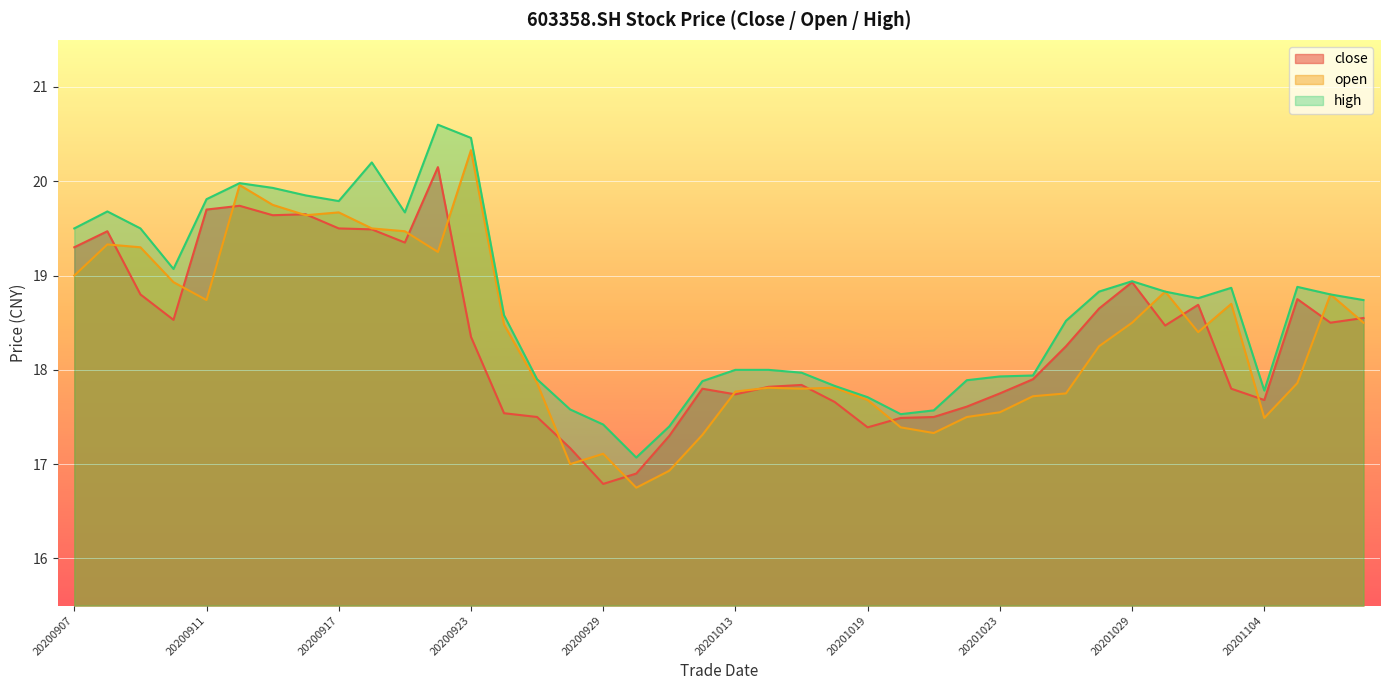

Reading left to right, extract all data points from this chart.

close: 20200907=19.3	20200908=19.5	20200909=18.8	20200910=18.5	20200911=19.7	20200914=19.7	20200915=19.6	20200916=19.6	20200917=19.5	20200918=19.5	20200921=19.4	20200922=20.1	20200923=18.4	20200924=17.5	20200925=17.5	20200928=17.2	20200929=16.8	20200930=16.9	20201009=17.3	20201012=17.8	20201013=17.7	20201014=17.8	20201015=17.8	20201016=17.7	20201019=17.4	20201020=17.5	20201021=17.5	20201022=17.6	20201023=17.8	20201026=17.9	20201027=18.2	20201028=18.6	20201029=18.9	20201030=18.5	20201102=18.7	20201103=17.8	20201104=17.7	20201105=18.8	20201106=18.5	20201109=18.6
open: 20200907=19.0	20200908=19.3	20200909=19.3	20200910=18.9	20200911=18.7	20200914=20.0	20200915=19.8	20200916=19.6	20200917=19.7	20200918=19.5	20200921=19.5	20200922=19.2	20200923=20.3	20200924=18.5	20200925=17.9	20200928=17.0	20200929=17.1	20200930=16.8	20201009=16.9	20201012=17.3	20201013=17.8	20201014=17.8	20201015=17.8	20201016=17.8	20201019=17.7	20201020=17.4	20201021=17.3	20201022=17.5	20201023=17.6	20201026=17.7	20201027=17.8	20201028=18.2	20201029=18.5	20201030=18.8	20201102=18.4	20201103=18.7	20201104=17.5	20201105=17.9	20201106=18.8	20201109=18.5
high: 20200907=19.5	20200908=19.7	20200909=19.5	20200910=19.1	20200911=19.8	20200914=20.0	20200915=19.9	20200916=19.9	20200917=19.8	20200918=20.2	20200921=19.7	20200922=20.6	20200923=20.5	20200924=18.6	20200925=17.9	20200928=17.6	20200929=17.4	20200930=17.1	20201009=17.4	20201012=17.9	20201013=18.0	20201014=18.0	20201015=18.0	20201016=17.8	20201019=17.7	20201020=17.5	20201021=17.6	20201022=17.9	20201023=17.9	20201026=17.9	20201027=18.5	20201028=18.8	20201029=18.9	20201030=18.8	20201102=18.8	20201103=18.9	20201104=17.8	20201105=18.9	20201106=18.8	20201109=18.7